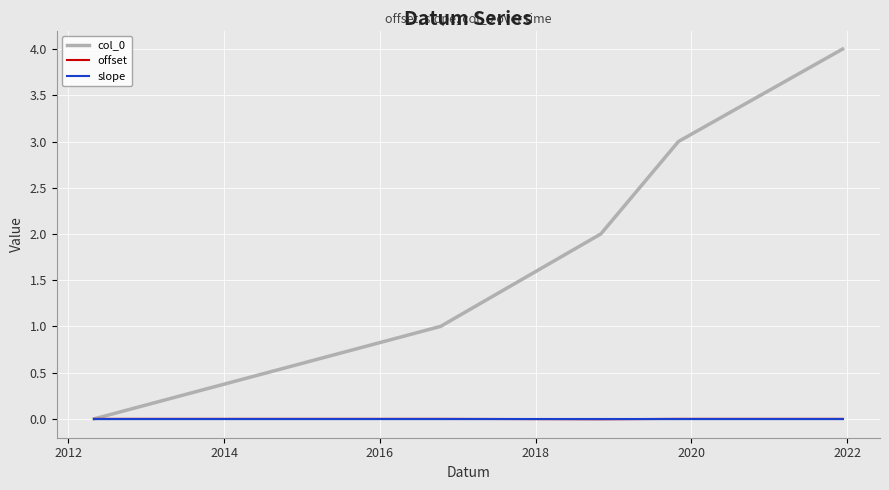

What is the greatest value displayed?

4.0